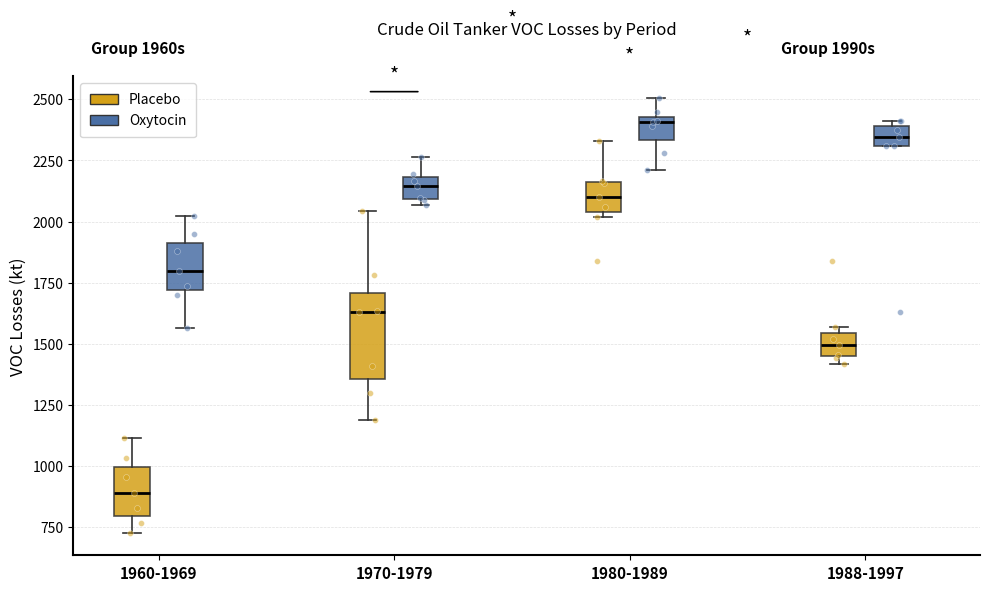

Where is the lower edge of the box for 1980-1989 (Placebo) on the y-axis? The values are not printed on the chart, so give them approximately, as read against the axis.

2050